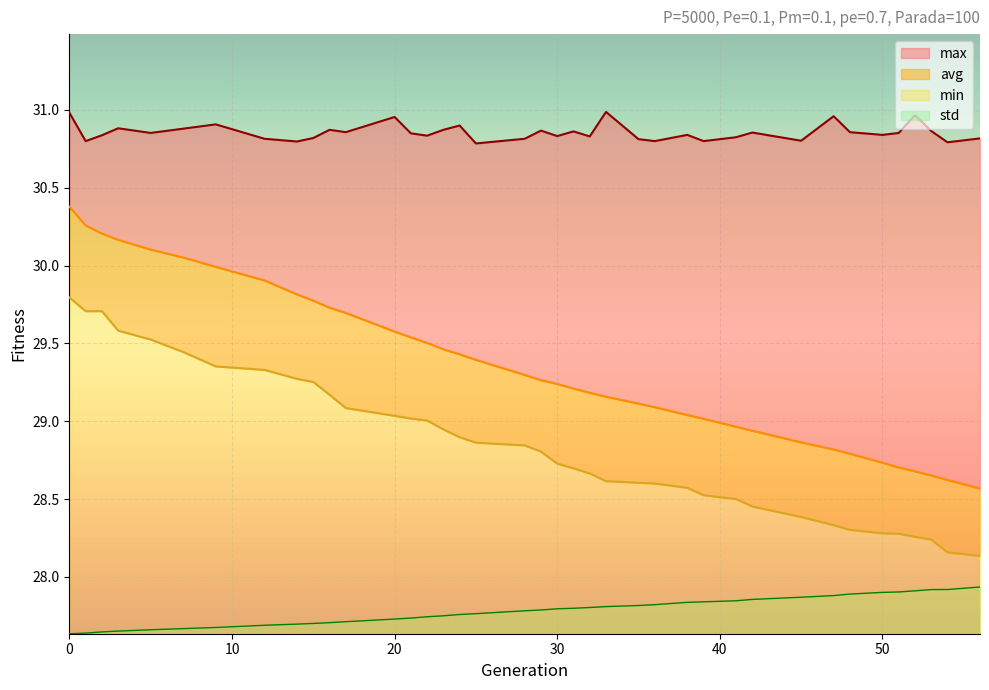

What is the spread (max minus min) of values at 31?

3.1